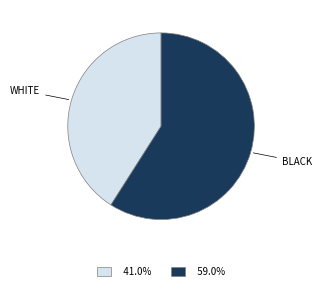

Rank the categories by value from highest to lowest.

BLACK, WHITE